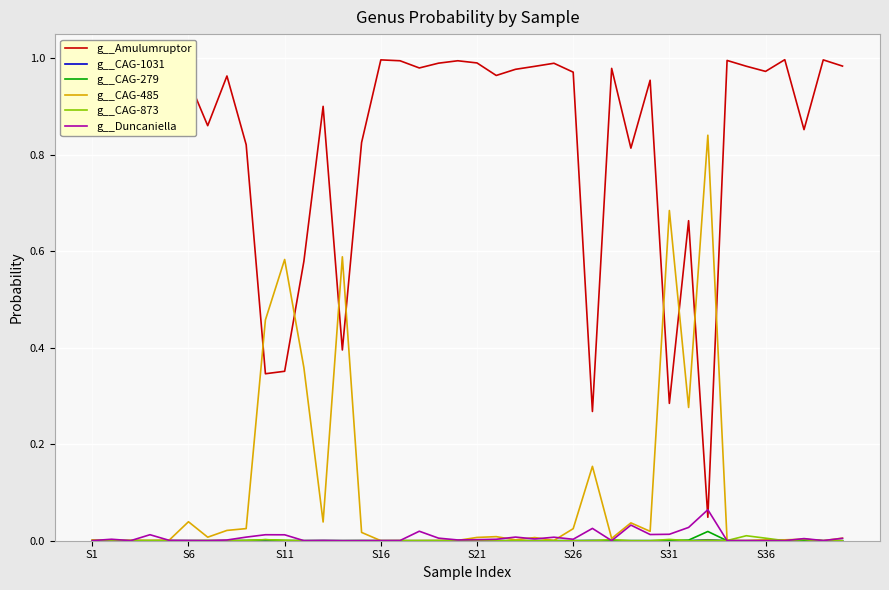

Which series has the largest range (max minus min)?

g__Amulumruptor